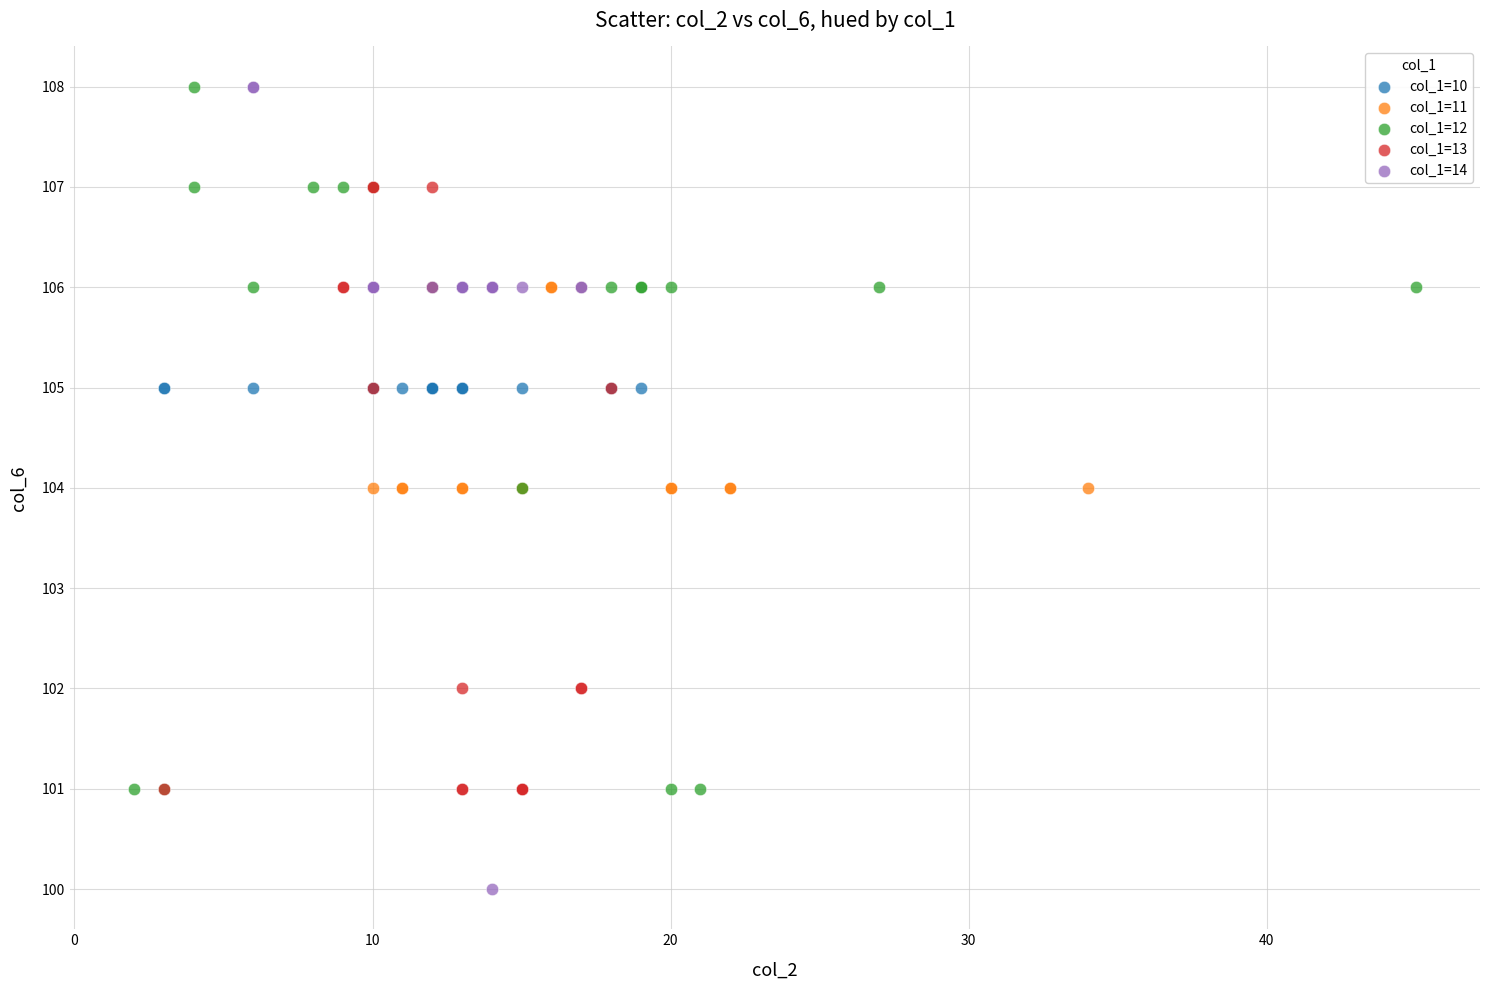

Which series reaches the minimum Y coordinate?

col_1=14